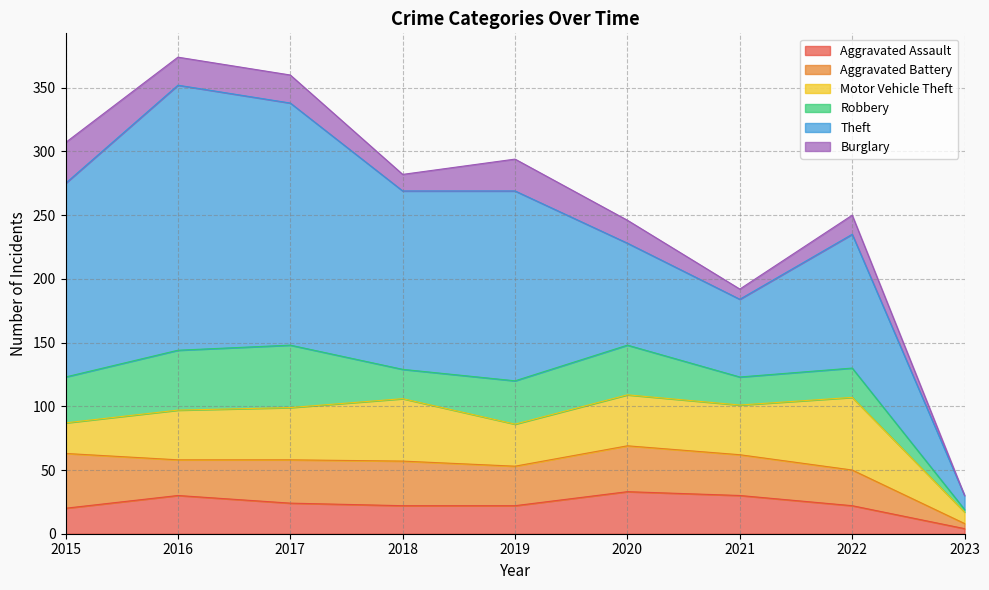

At which category is the sum across all series the highest?

2016